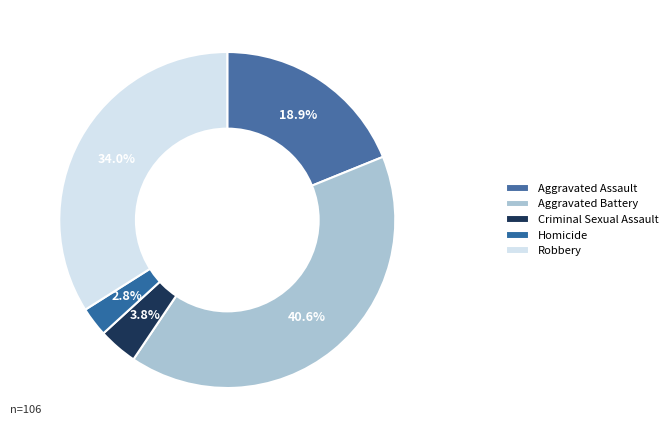

To the nearest percent, what is the average slice percentage?

20%